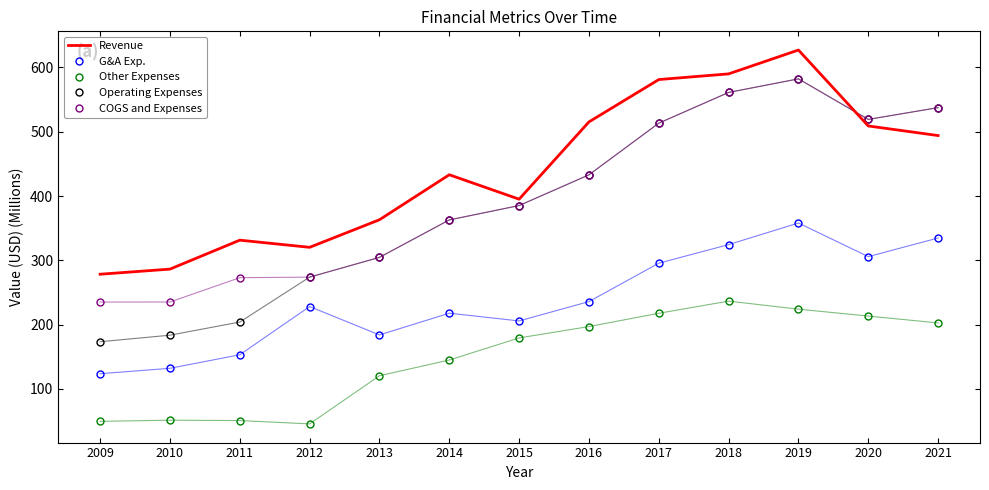

What is the spread (max minus min) of values at 2010?

234.9